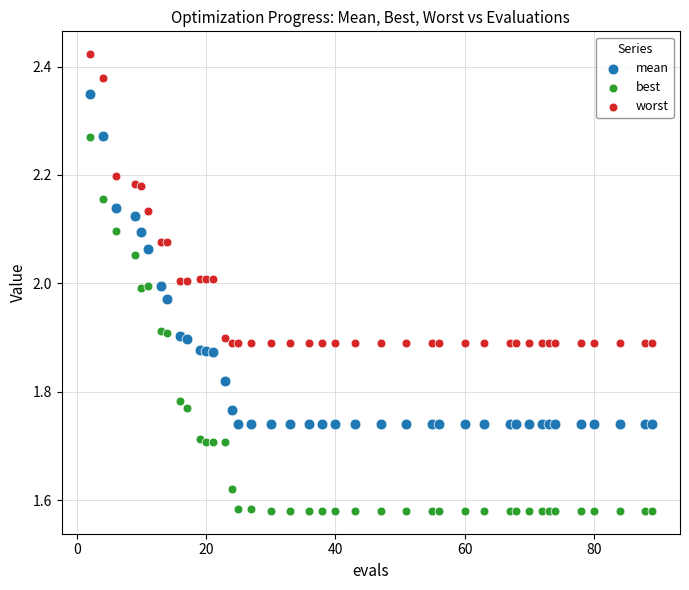

What are all the series names shown in the legend?

mean, best, worst